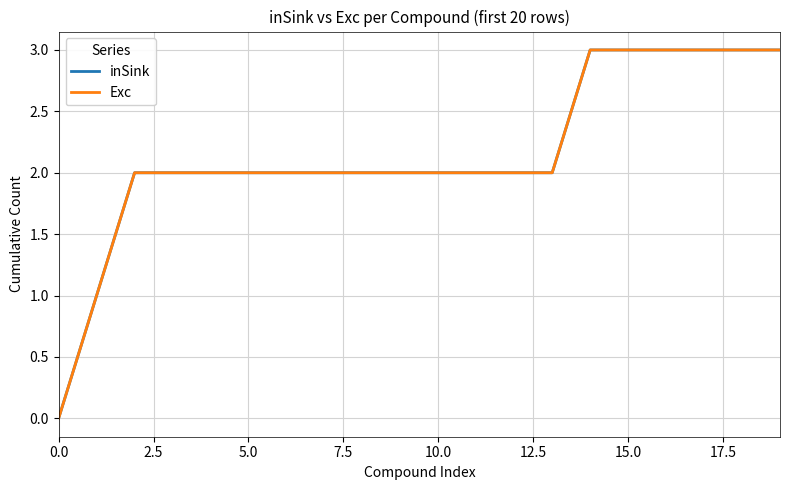

Does the chart display data point markers on the line(s)?

No